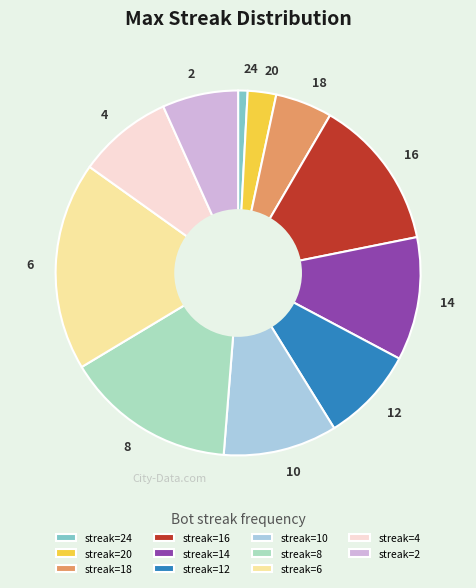

Is it true that 18 is 5% of the pie?

True